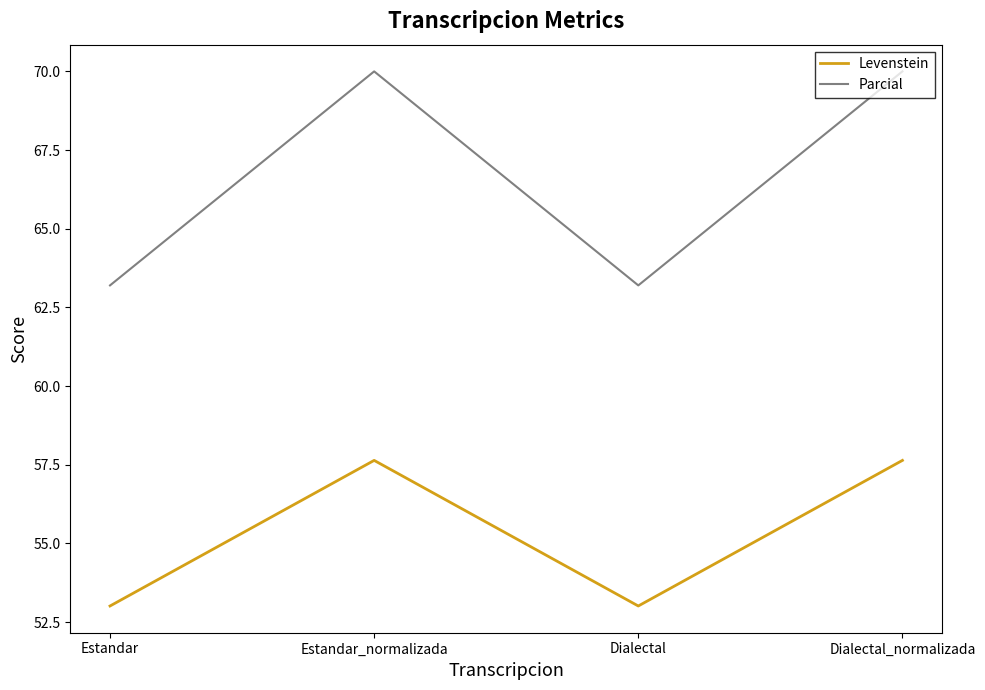

What position from the left is Dialectal?

3